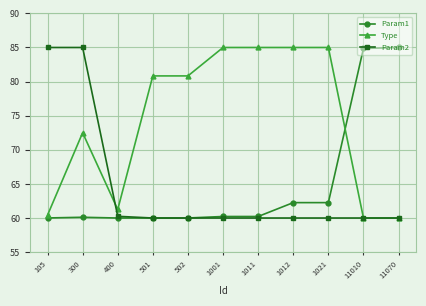

True or false: Param1 has more than 0 points higher than both neighbors.

True